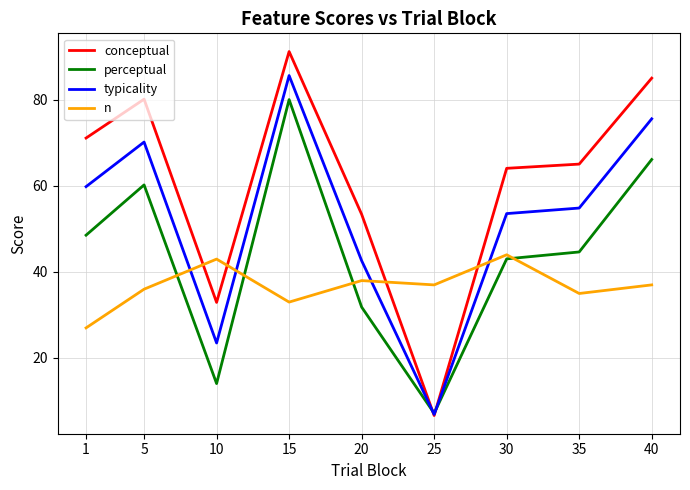

Which series has the widest spread of values?

conceptual